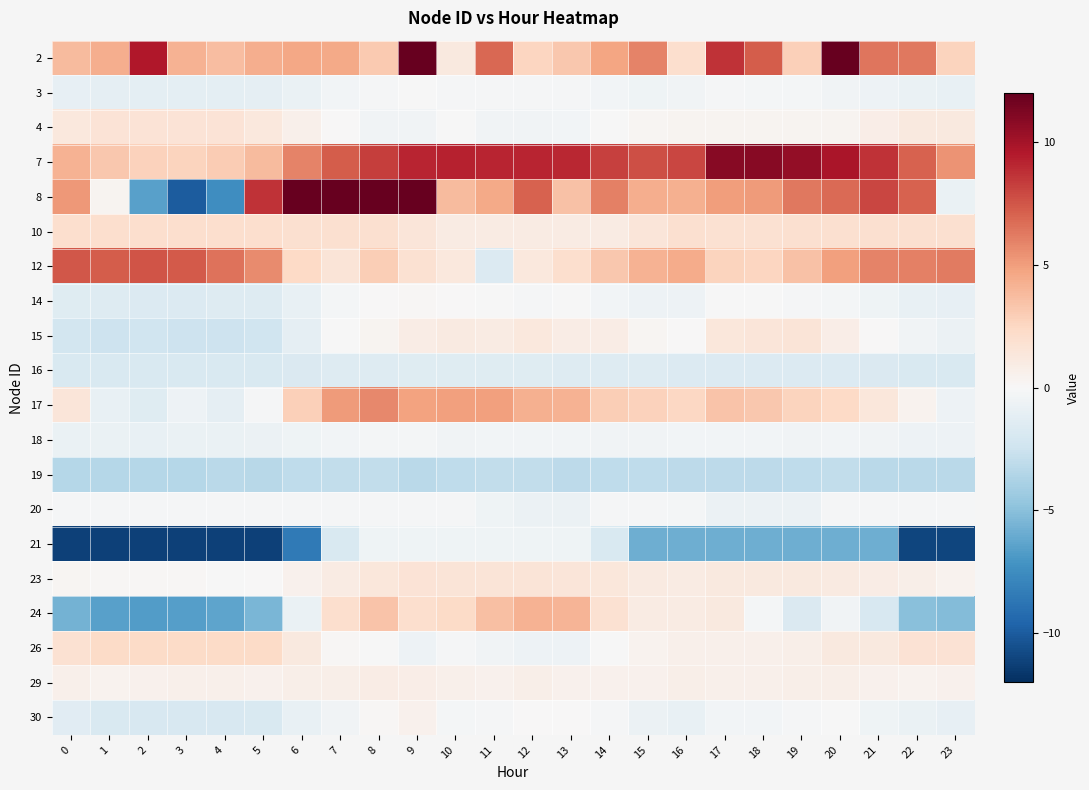

At which category is the sum across all series the highest?

8